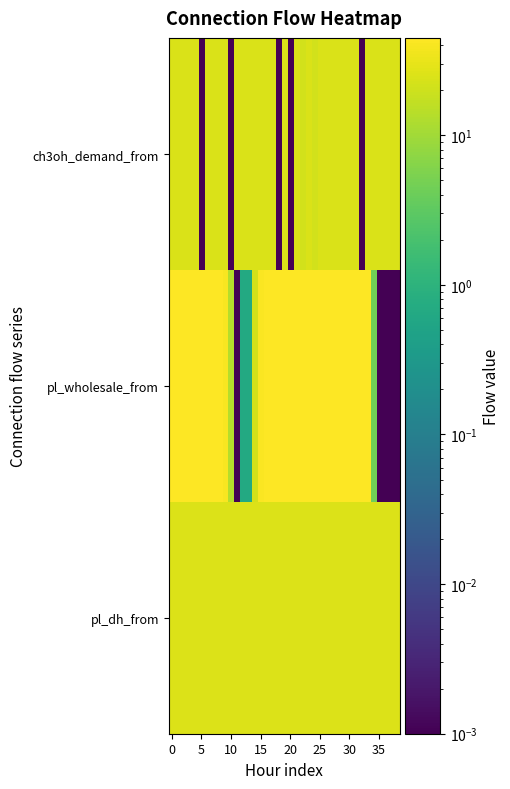

Rank the series by their average value, from highest to lowest.

pl_wholesale_from, pl_dh_from, ch3oh_demand_from